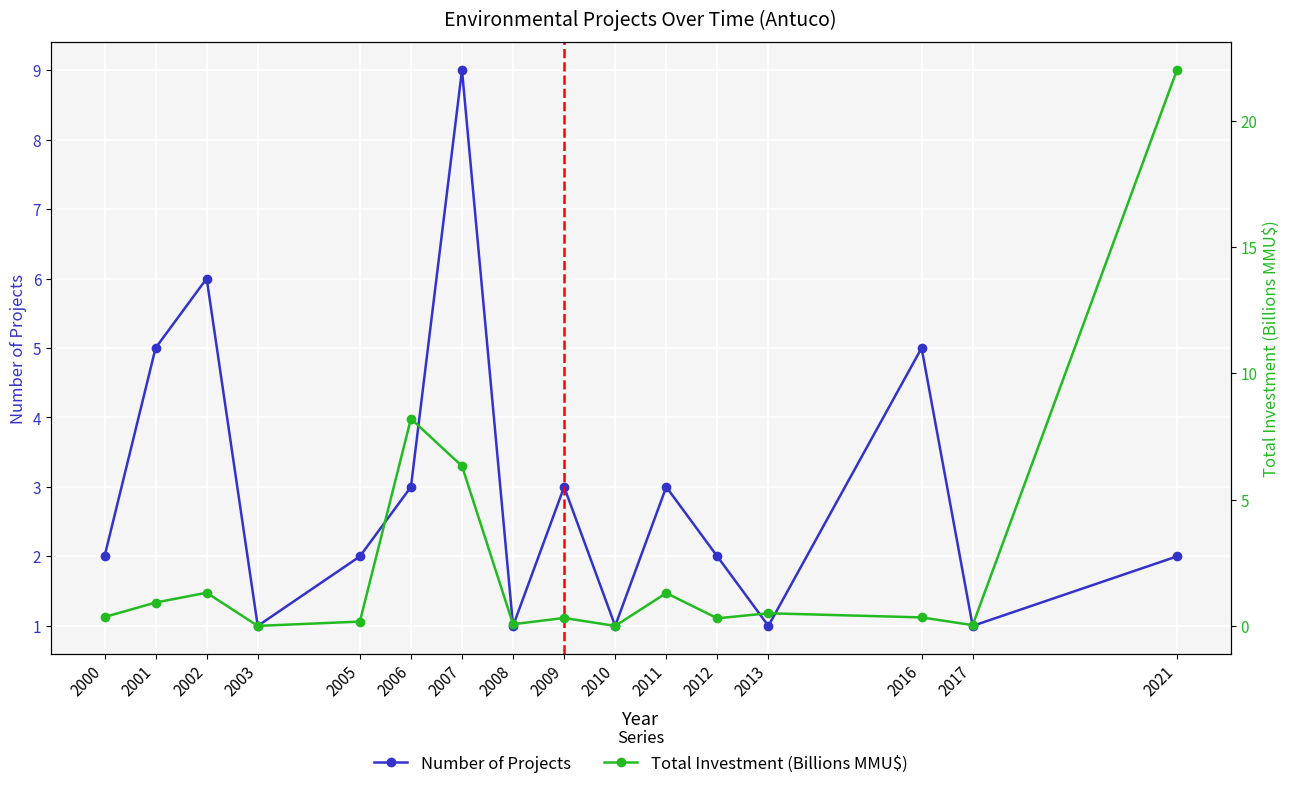

List the labels in order of Total Investment (Billions MMU$) value, smallest first.

2003, 2010, 2017, 2008, 2005, 2012, 2009, 2016, 2000, 2013, 2001, 2011, 2002, 2007, 2006, 2021